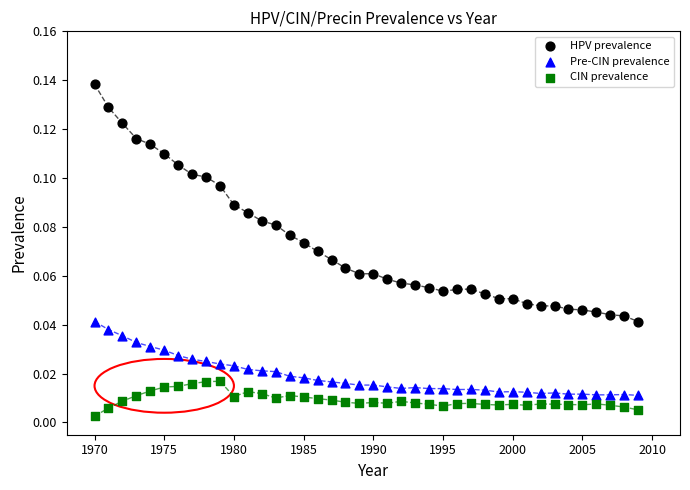

Across all data points, what is the range of X values (max minus min)?

39.0